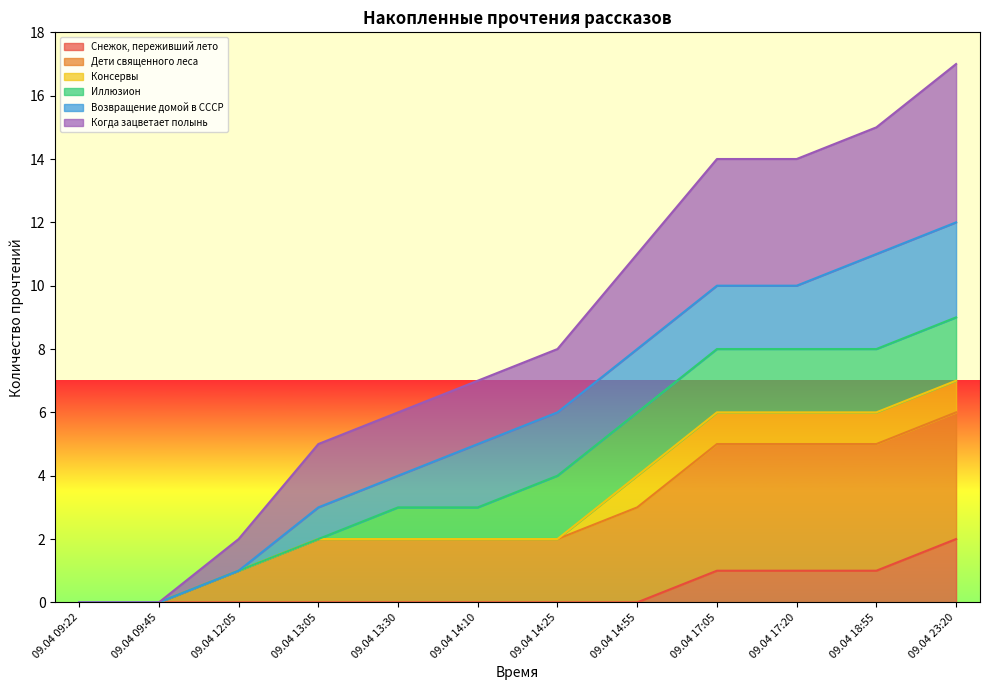

What are all the series names shown in the legend?

Снежок, переживший лето, Дети священного леса, Консервы, Иллюзион, Возвращение домой в СССР, Когда зацветает полынь